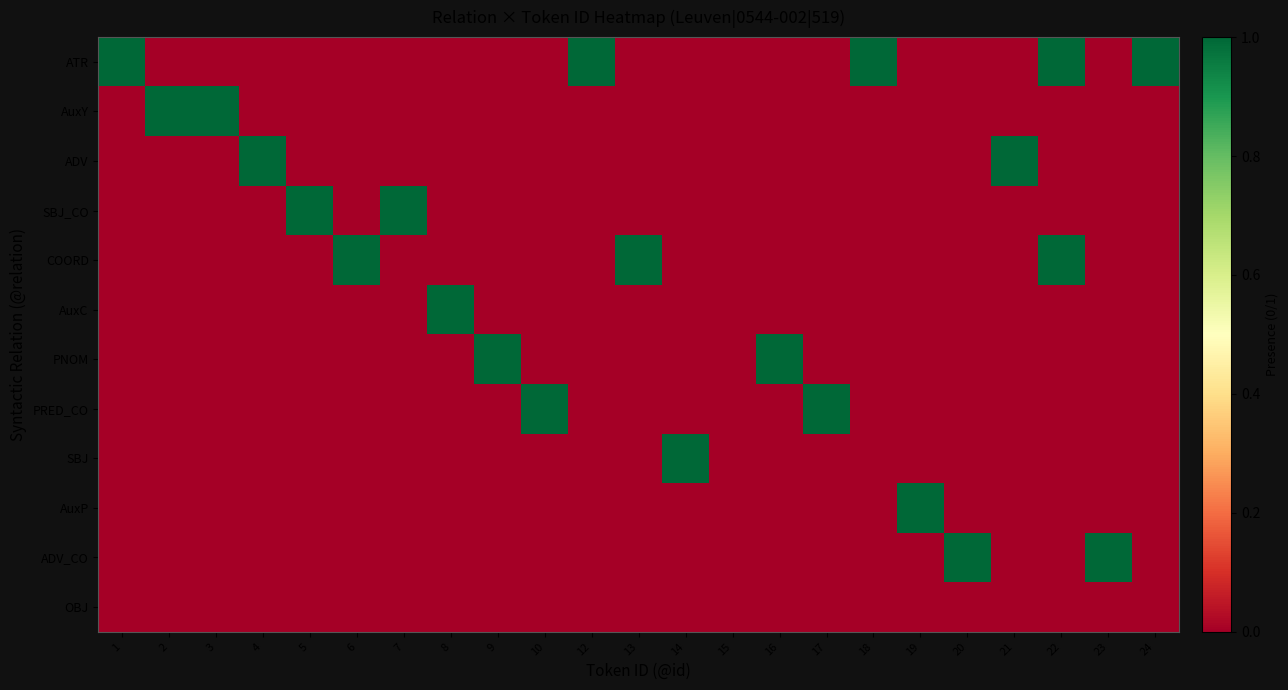

At which category is the sum across all series the highest?

22